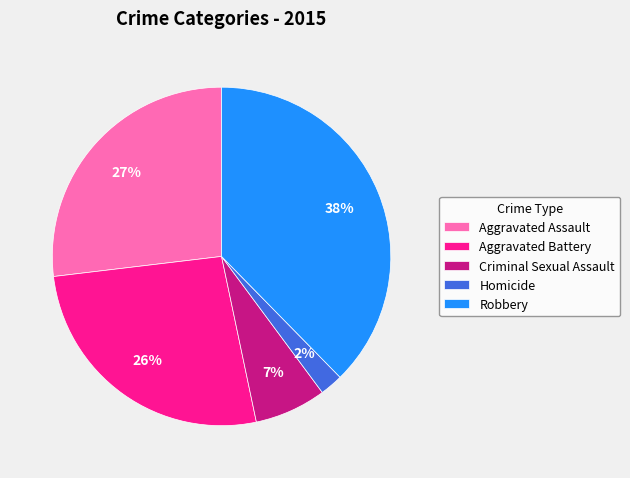

What is the smallest slice in the pie chart?

Homicide